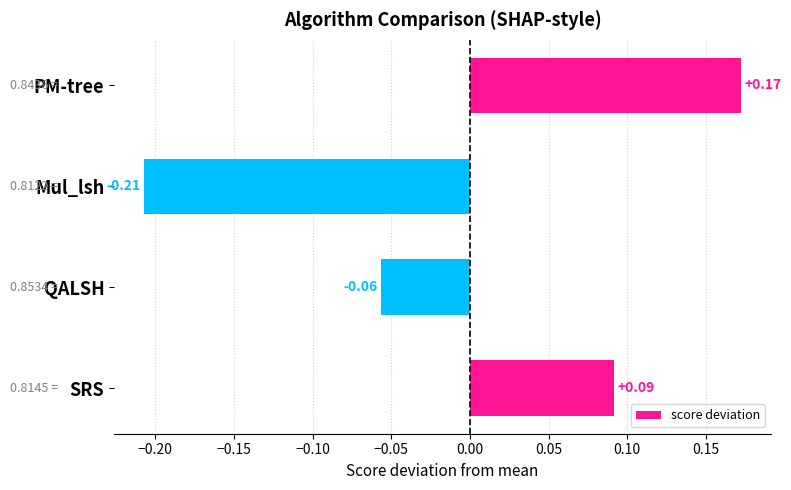

Are the bars horizontal?

Yes